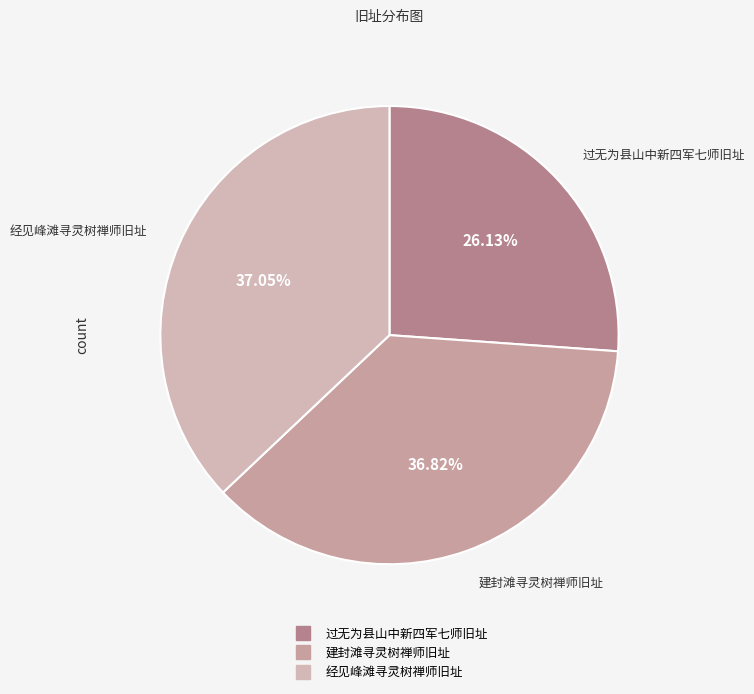

To the nearest percent, what is the average slice percentage?

33%